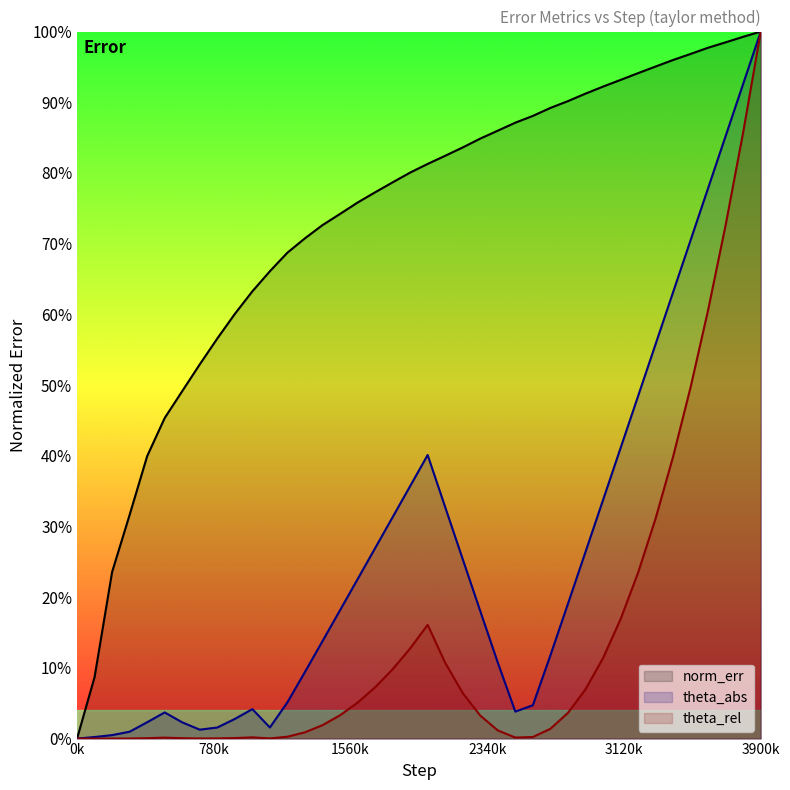

What is the approximate value of theta_abs at 3000001?

0.3